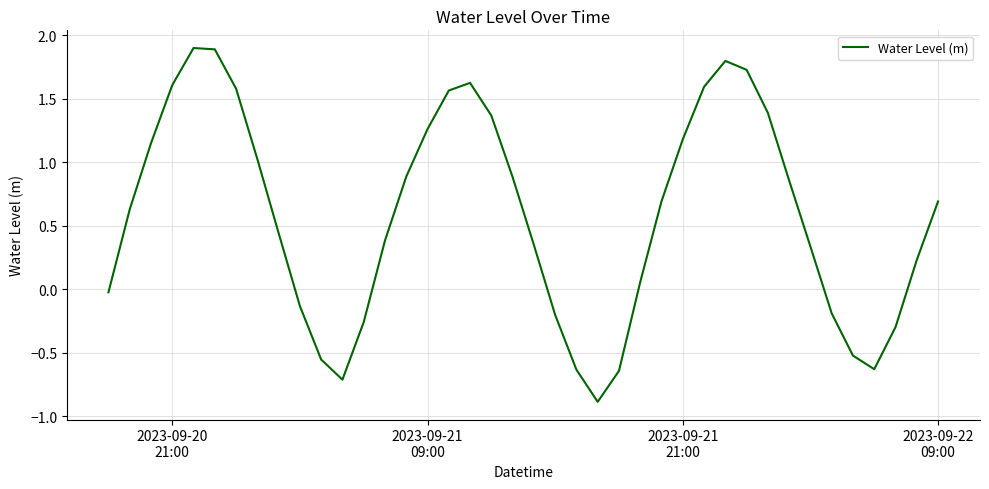

How many interior local peaks (higher than both neighbors) does the data have?

3